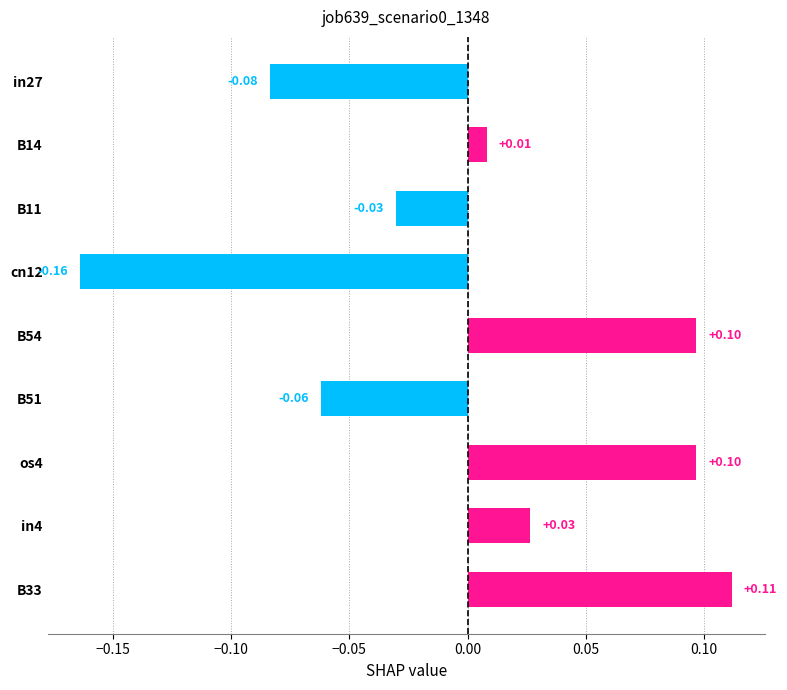

Between B54 and B14, which is larger?

B54